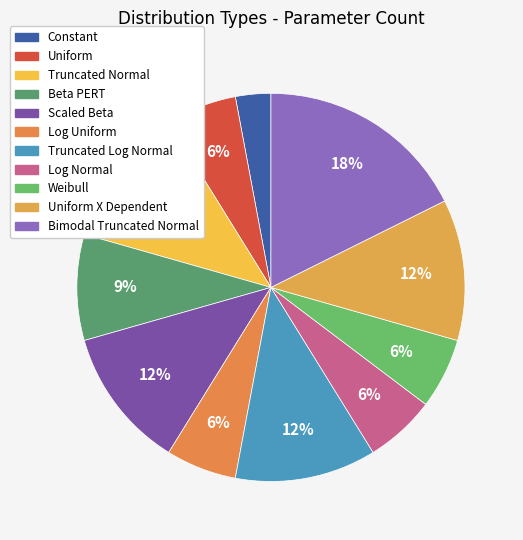

To the nearest percent, what is the difference between the largest and smallest slice percentages?

15%